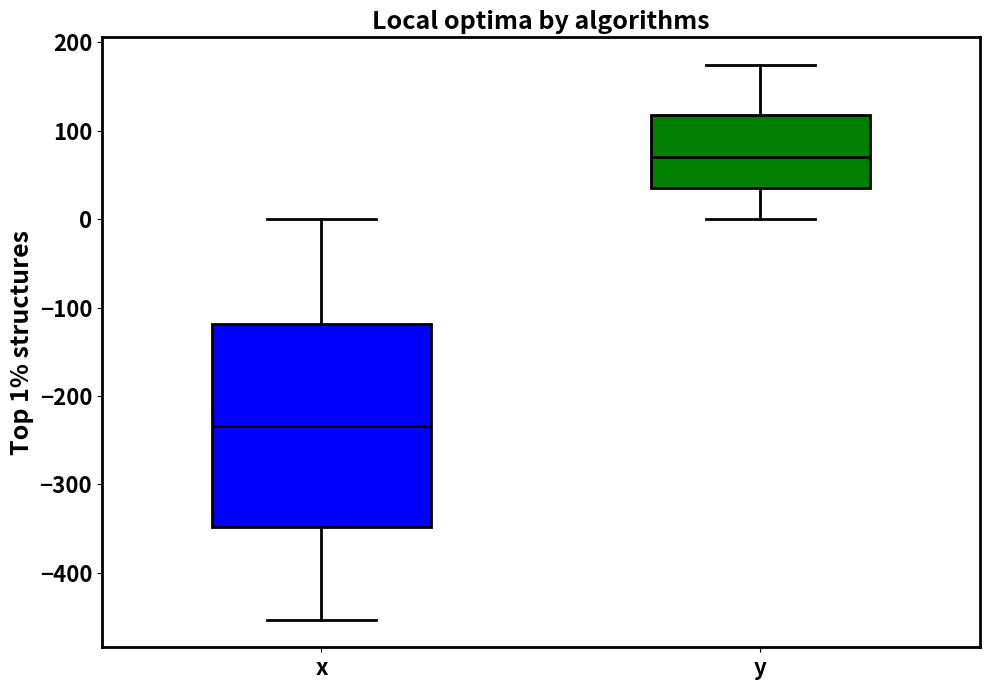

Reading left to right, transcribe this box plot: for each box, give where its median line is, the range the box spans, and where its two whiskers end, as read against the y-axis. The values are not printed on the chart, so give them approximately, as read against the axis.

x: median -230, box -350 to -120, whiskers -450 to 0
y: median 70, box 40 to 120, whiskers 0 to 170